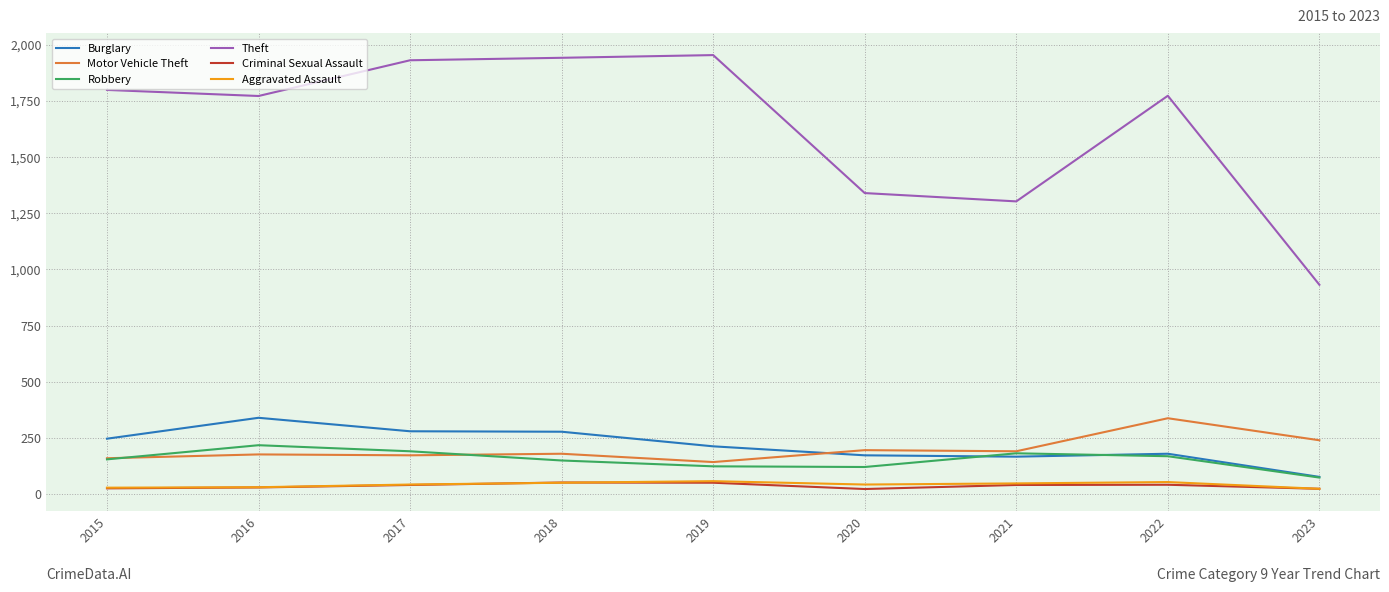

What is the difference between the Theft values at 2016 and 2015?

27